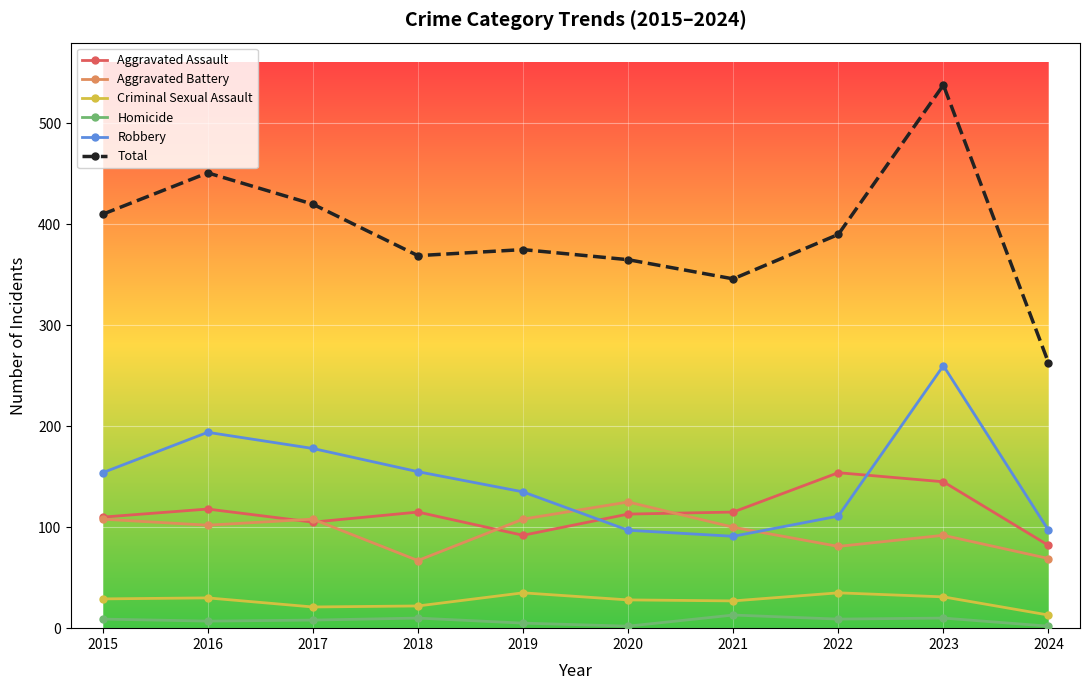

What are all the series names shown in the legend?

Aggravated Assault, Aggravated Battery, Criminal Sexual Assault, Homicide, Robbery, Total